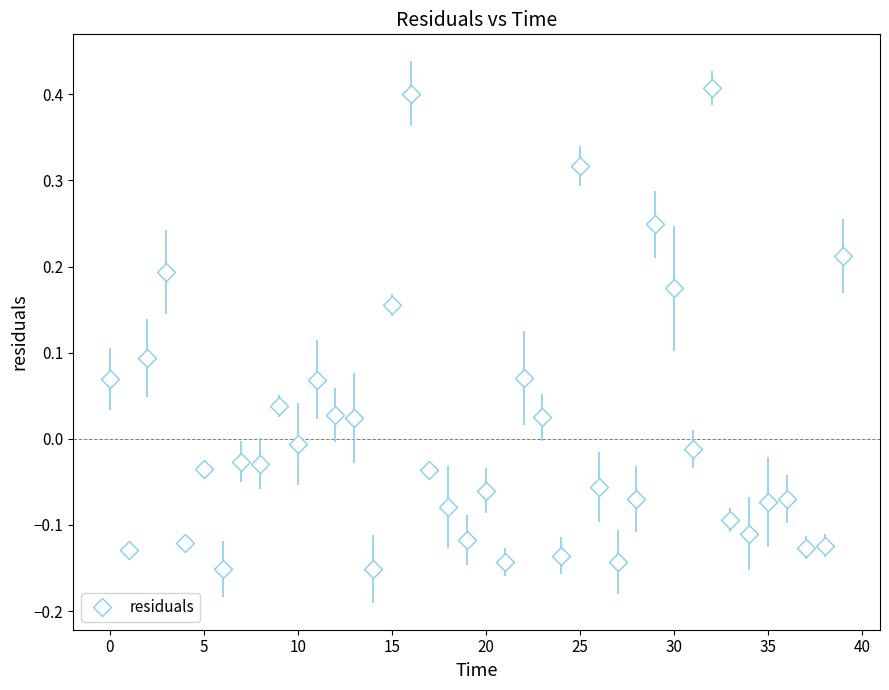

What is the maximum value shown in the chart?

0.4